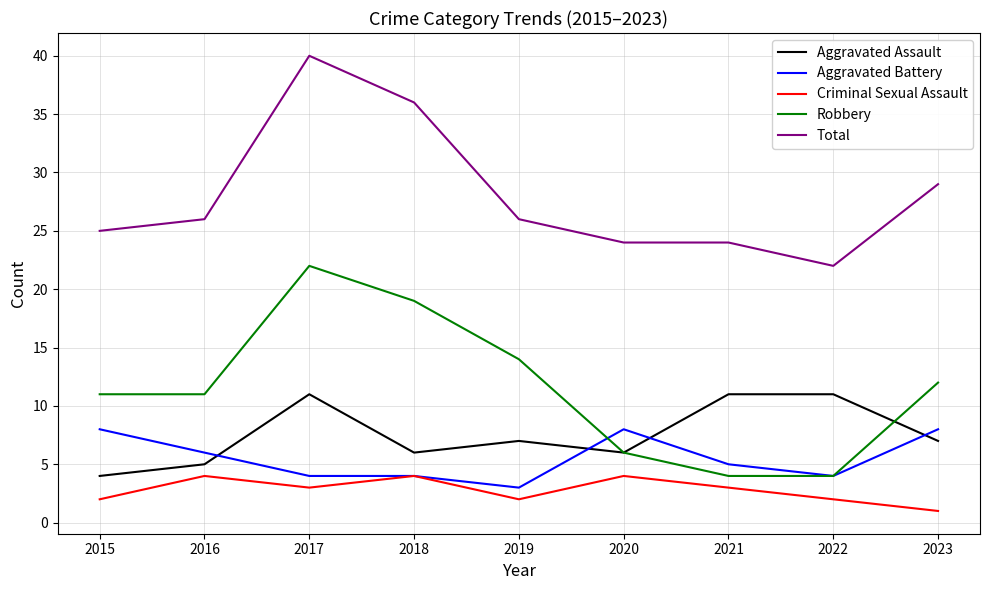

What is the spread (max minus min) of values at 2016?

22